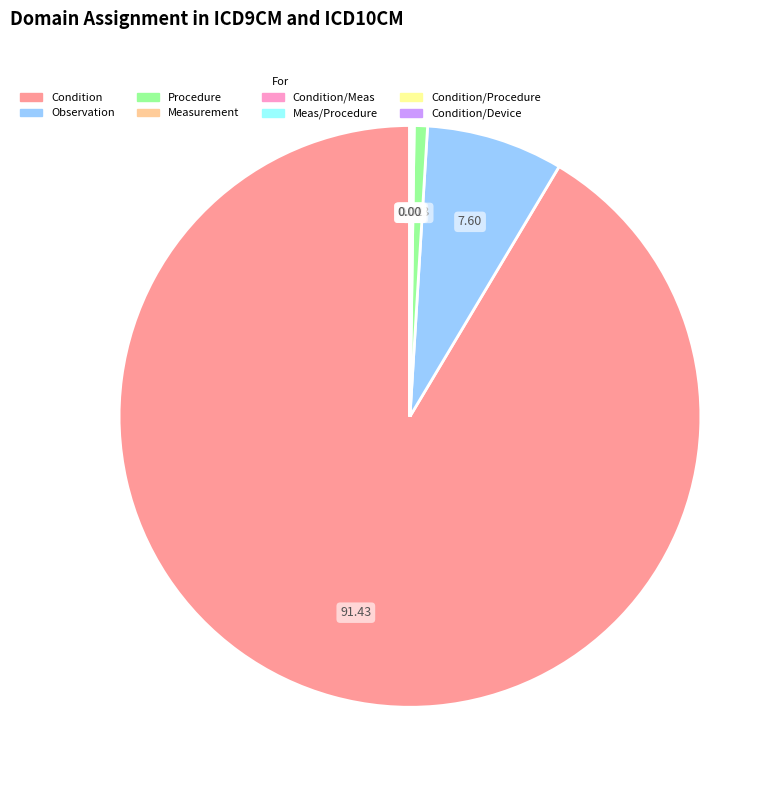

Which category has the biggest portion of the pie?

Condition